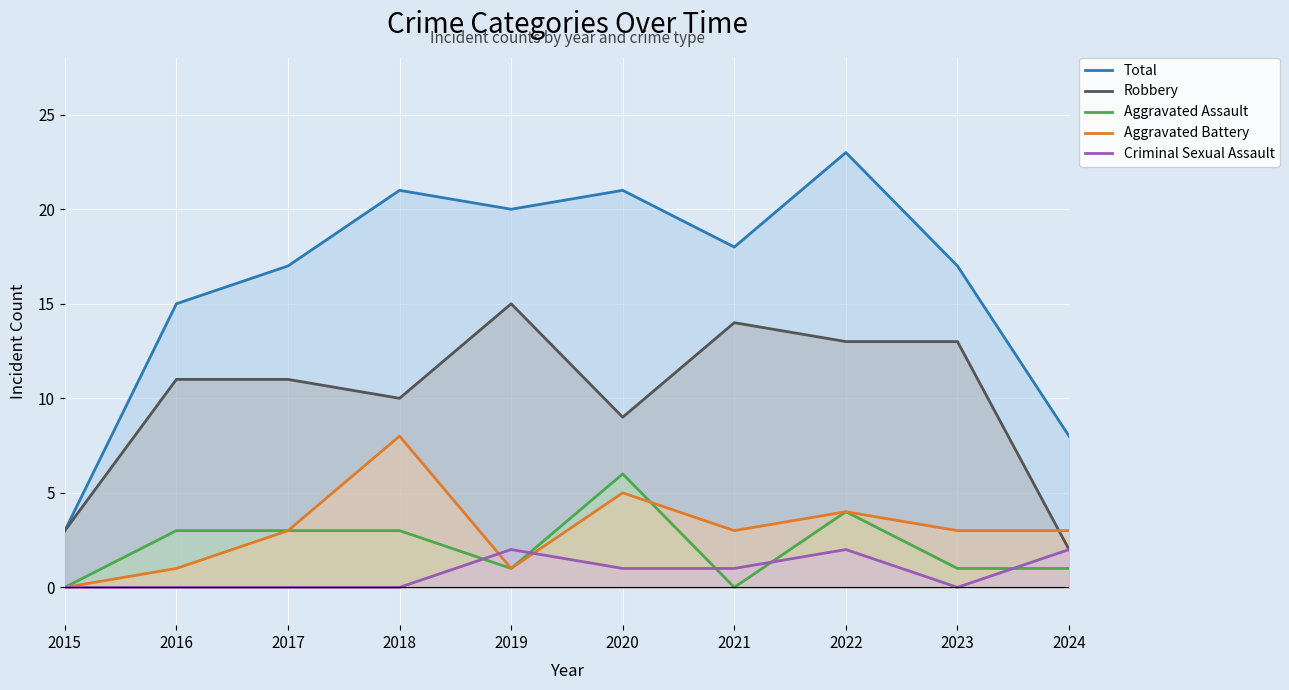

Which has a higher value, 2021 or 2022?

2022